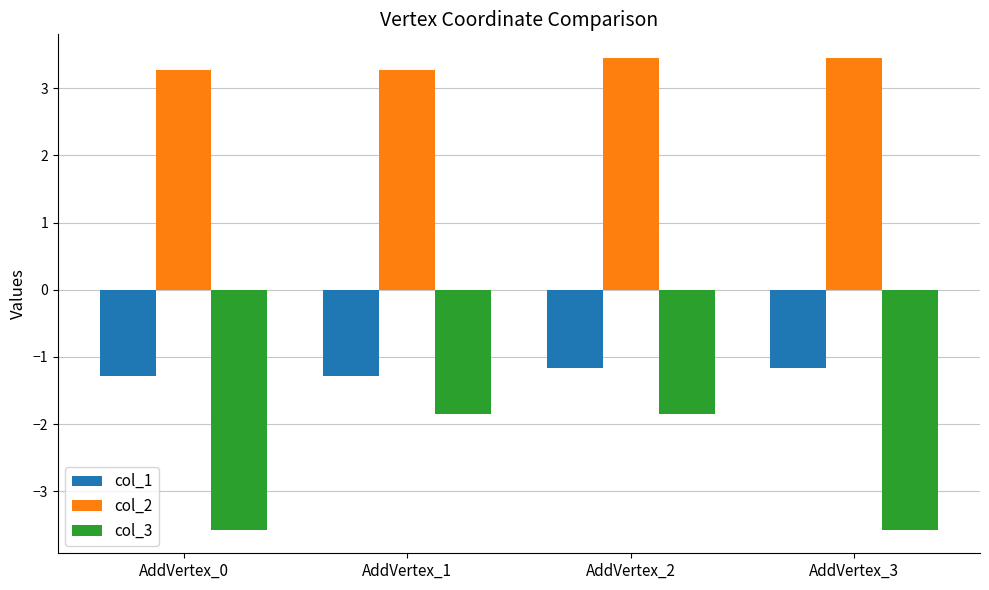

What is the maximum value shown in the chart?

3.5